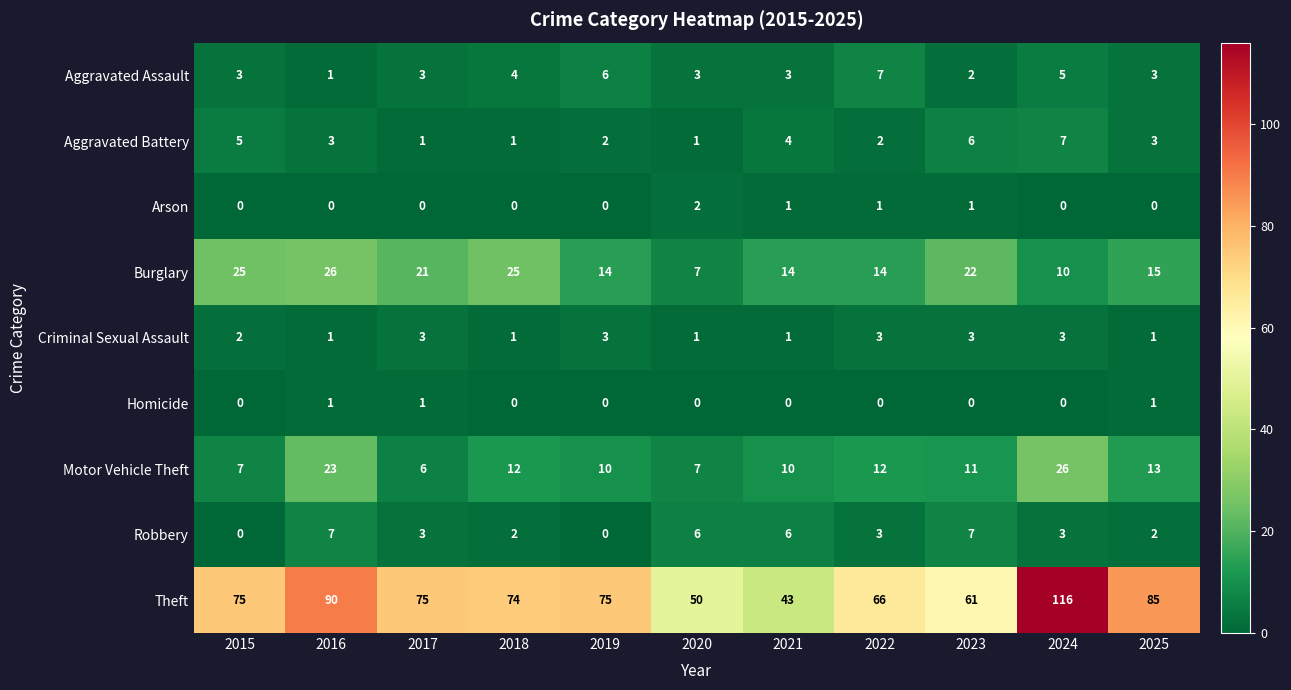

How many series are shown in this chart?

9